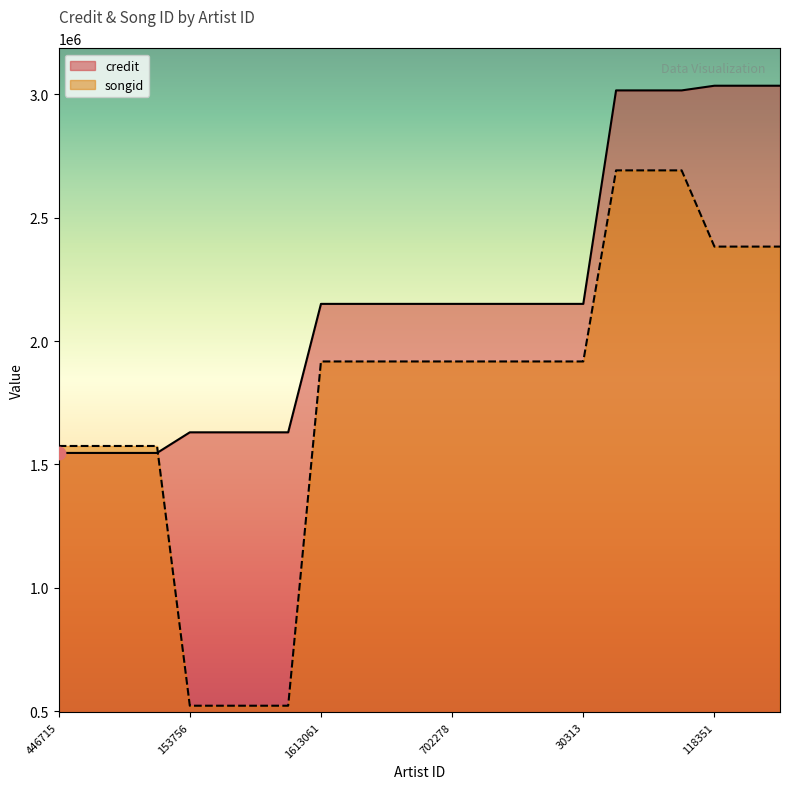

Which series contains the lowest Y value?

songid